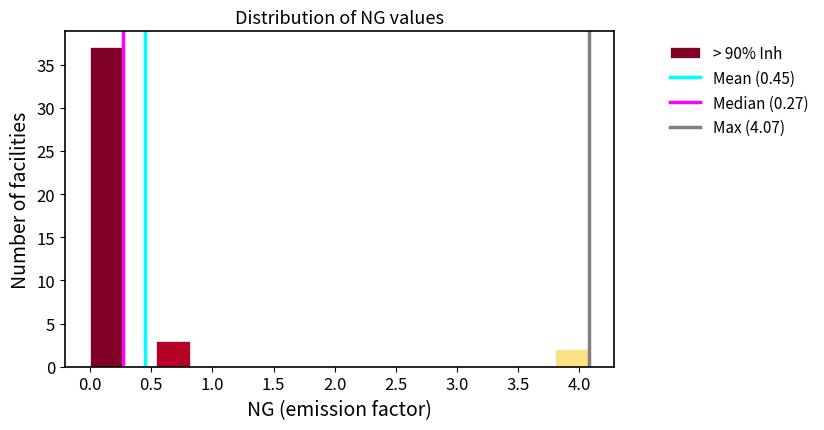

Reading left to right, transcribe this chart: for each bar, give the range it covers on the x-axis and its height. Neither the bar edges nor the heights are printed on the chart, so give them approximately, as read against the axes.

0.00 to 0.25: 37
0.25 to 0.55: 0
0.55 to 0.80: 3
0.80 to 1.10: 0
1.10 to 1.35: 0
1.35 to 1.65: 0
1.65 to 1.90: 0
1.90 to 2.15: 0
2.15 to 2.45: 0
2.45 to 2.70: 0
2.70 to 3.00: 0
3.00 to 3.25: 0
3.25 to 3.55: 0
3.55 to 3.80: 0
3.80 to 4.10: 2